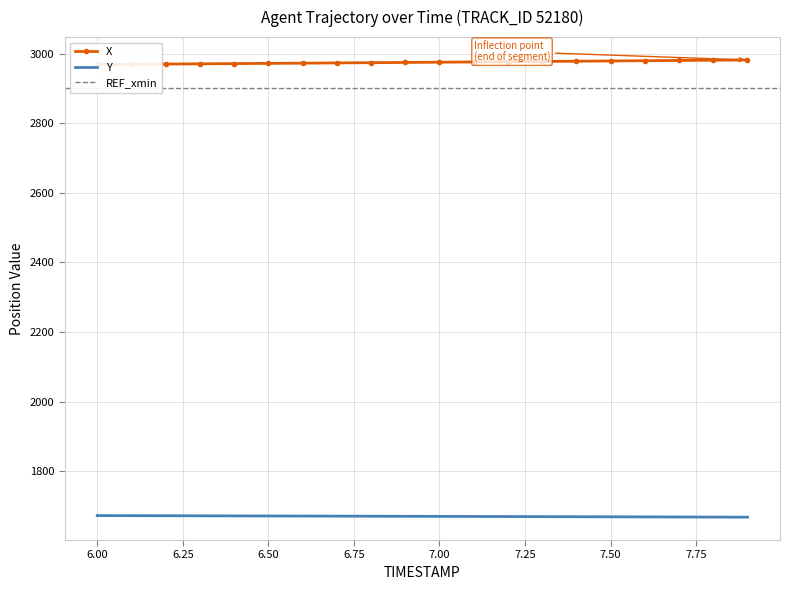

What is the difference between the X values at 6.2 and 7.3?

7.4